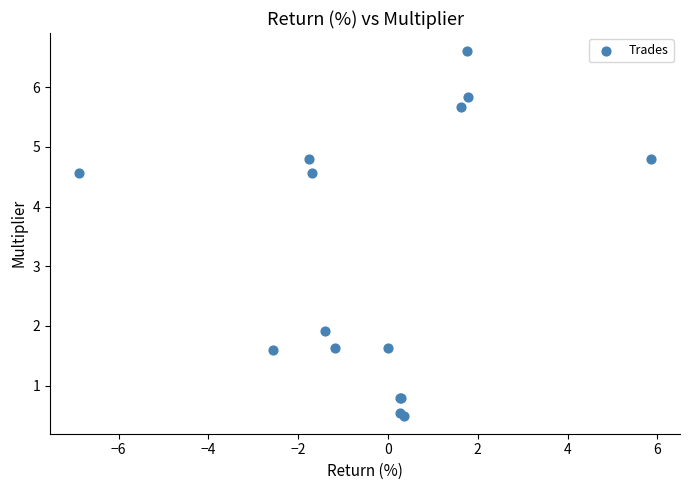

What Y value in the scatter plot is closest to 3?

1.9